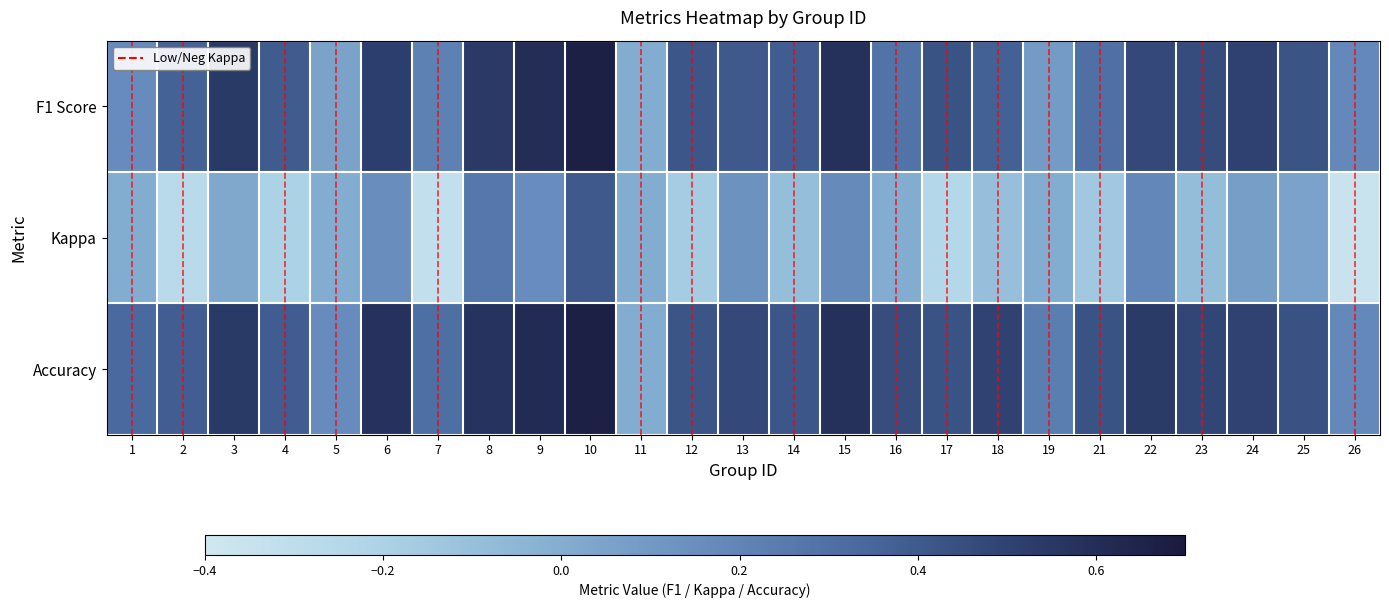

What is the total value across all series at 18?

0.8